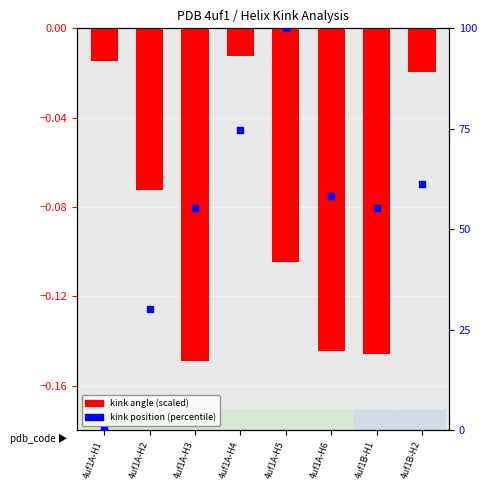

Which series reaches the maximum Y coordinate?

kink_position